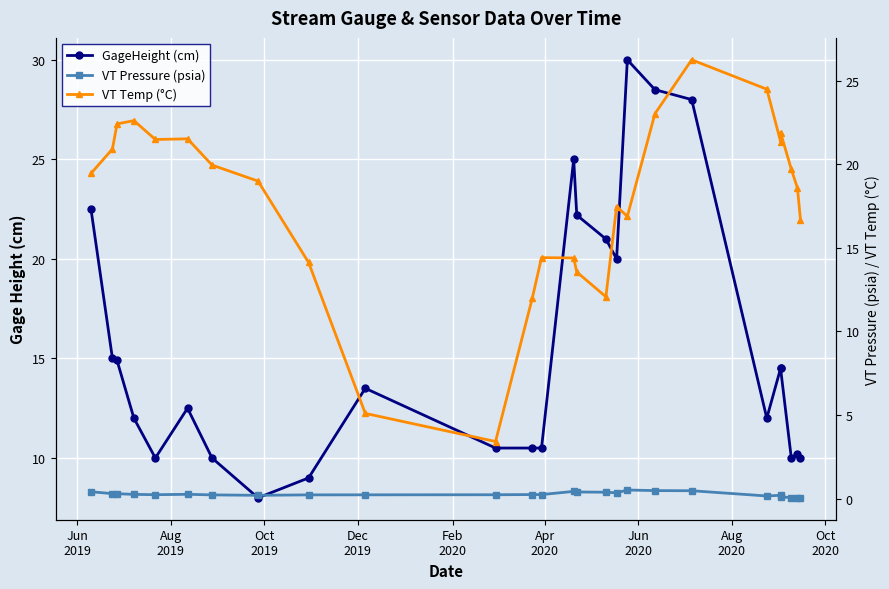

True or false: VT Temp (°C) and VT Pressure (psia) cross at least once.

False